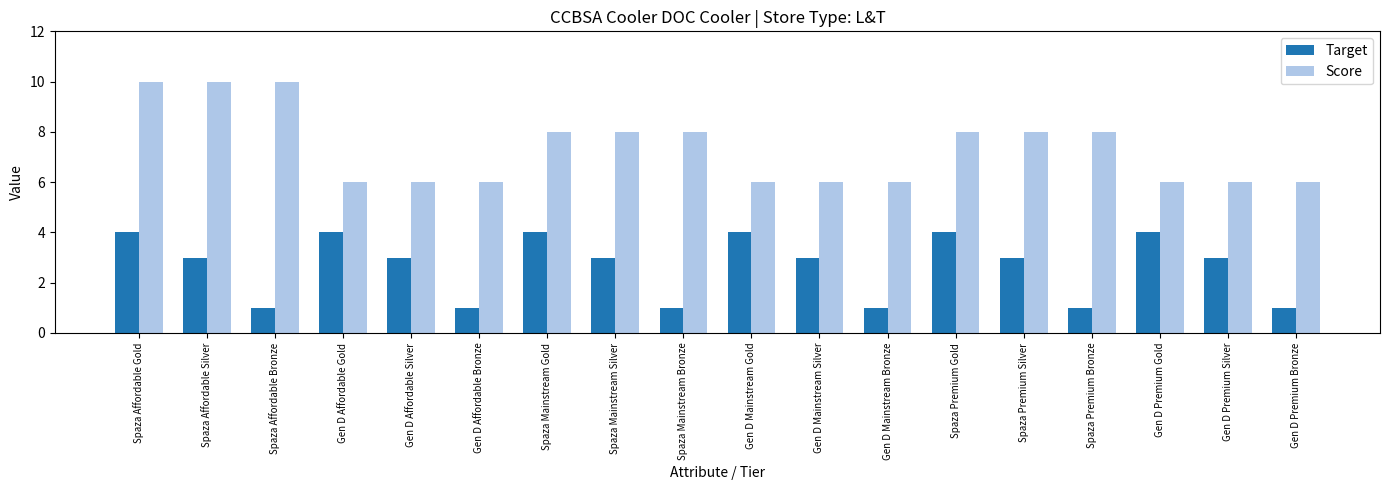

What is the average value of the Target series?

3